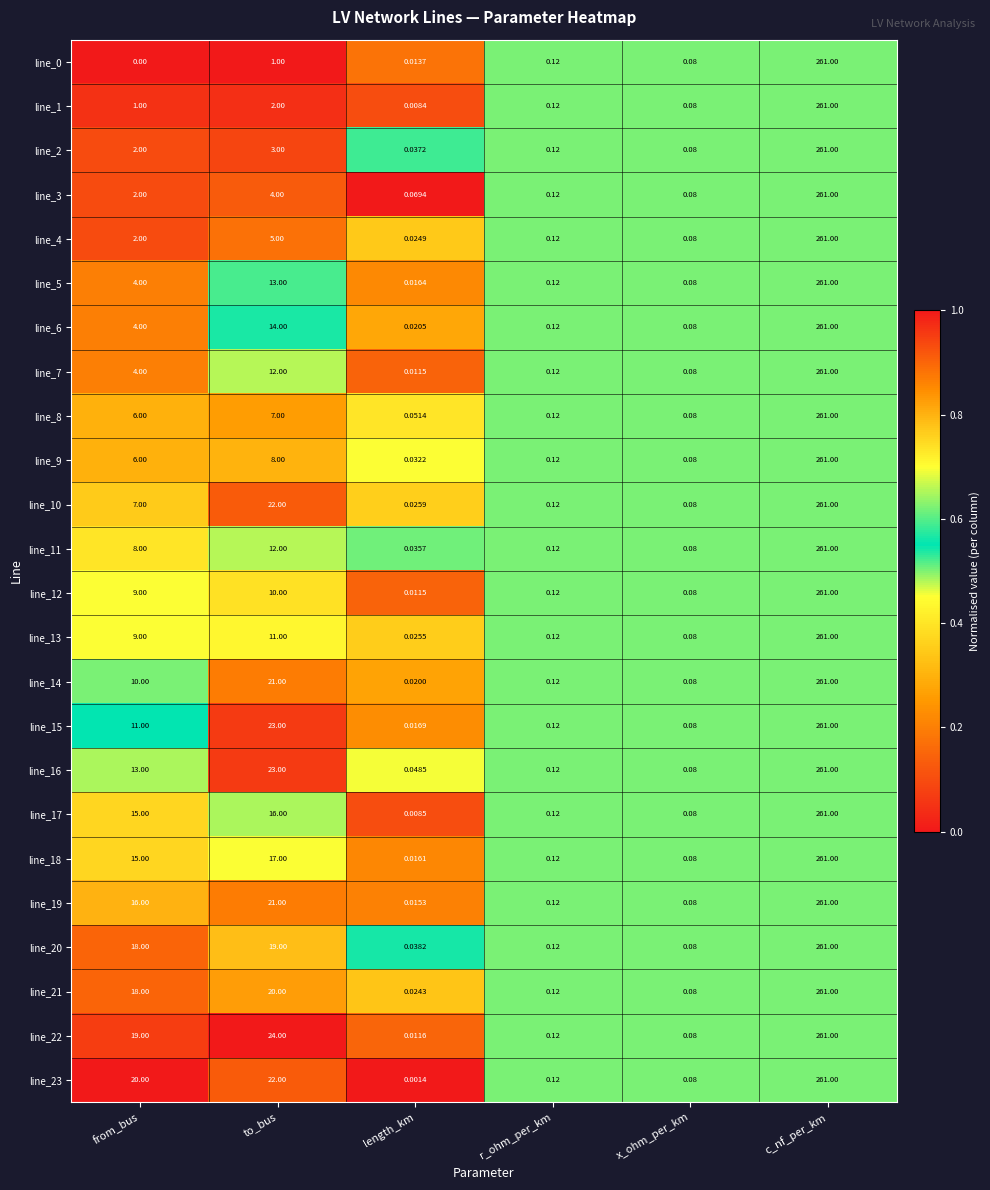

Rank the categories by line_16 value from highest to lowest.

c_nf_per_km, to_bus, from_bus, r_ohm_per_km, x_ohm_per_km, length_km